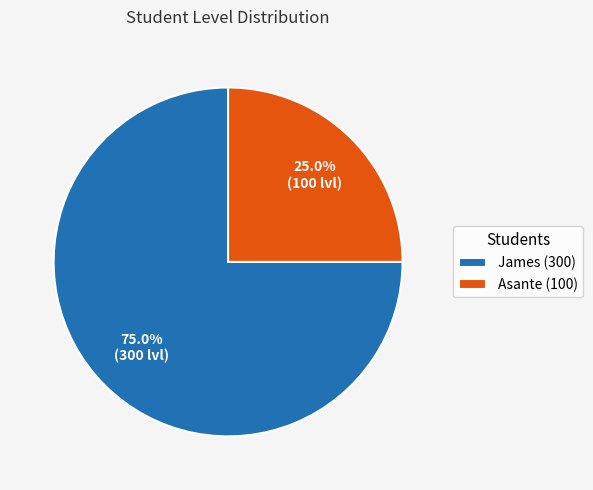

To the nearest percent, what percentage of the pie is Asante (100)?

25%